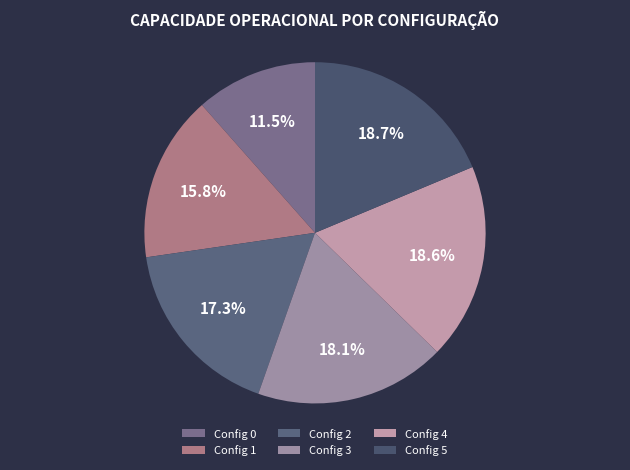

Count the number of slices in the pie.

6